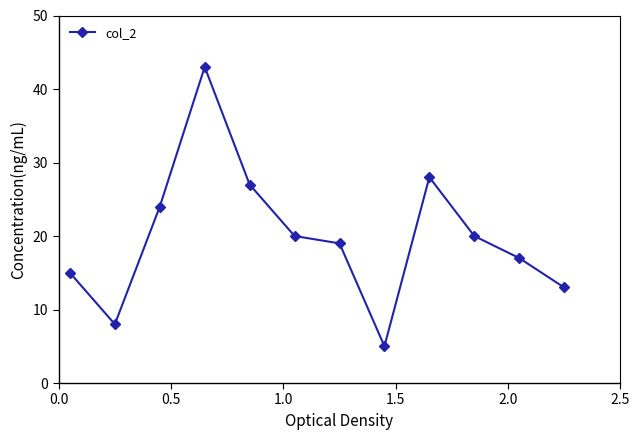

What is the smallest value displayed?

5